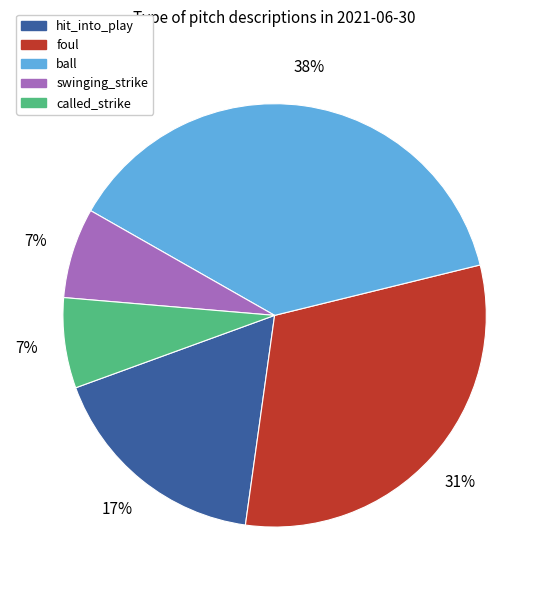

Do hit_into_play and ball together represent more than half of the pie?

Yes